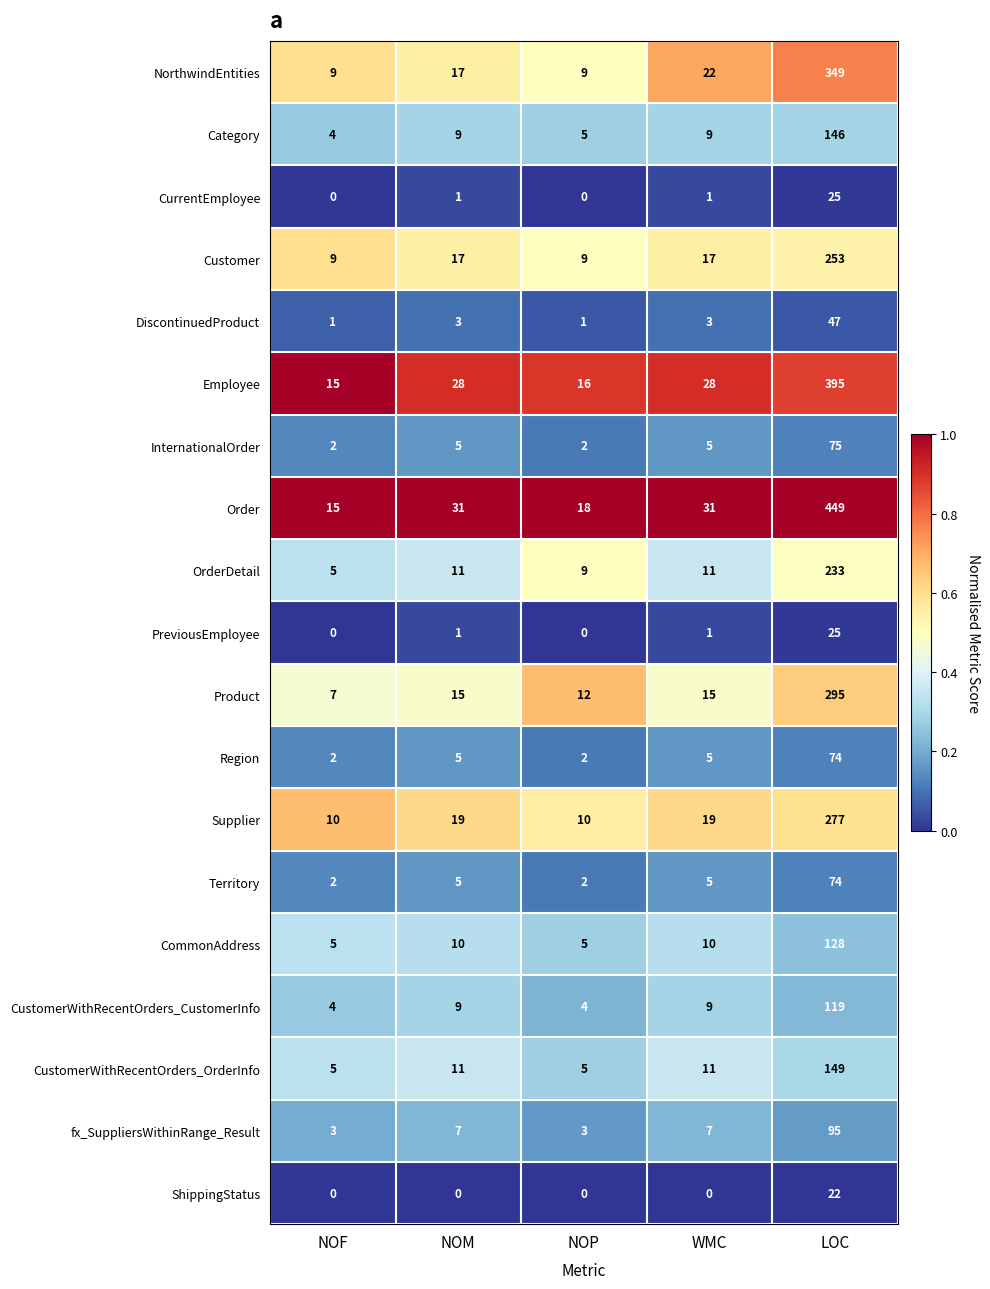

Is the value of CurrentEmployee at WMC greater than the value of OrderDetail at LOC?

No